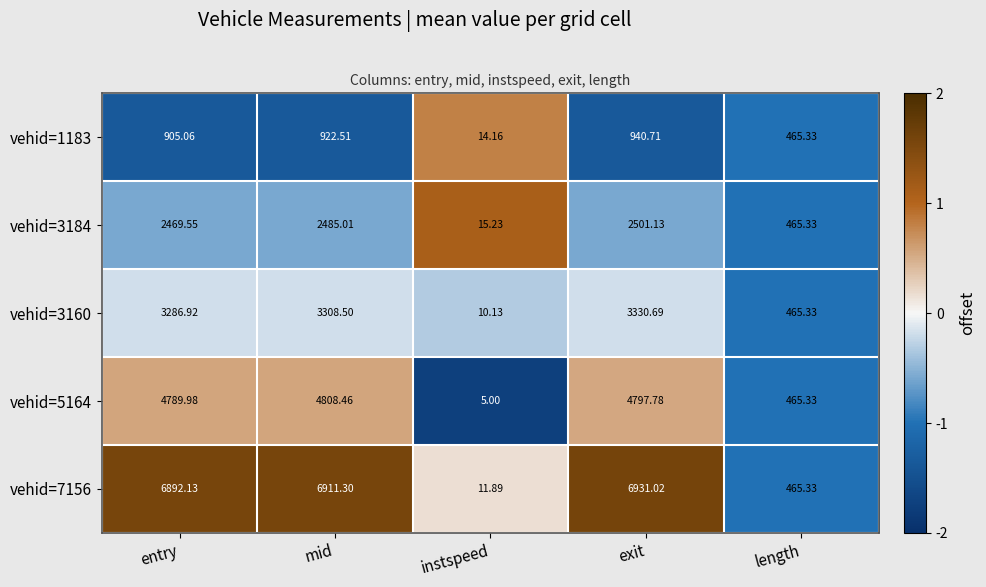

How many distinct data groups are displayed?

5